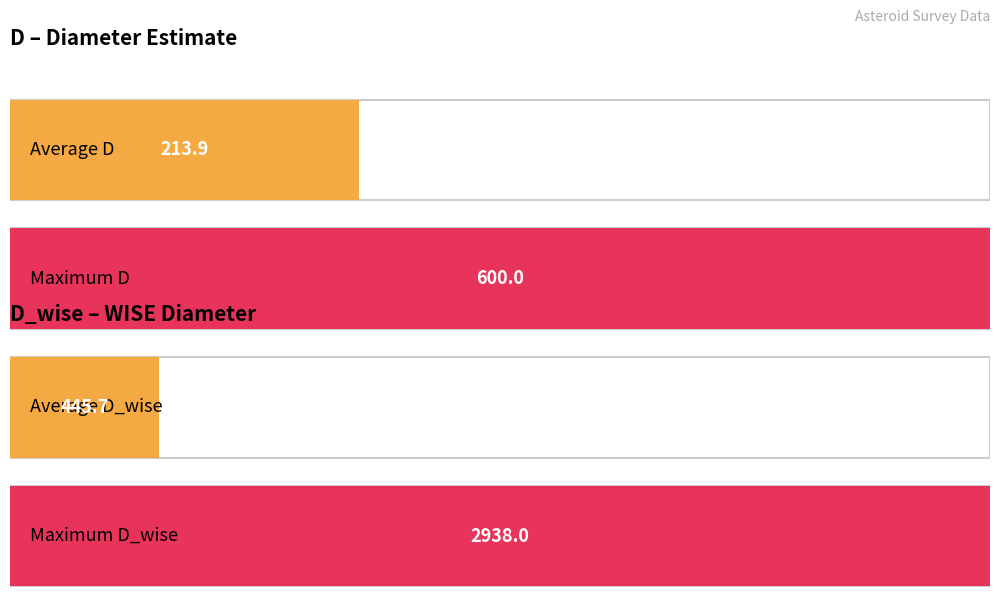

Does the chart contain stacked bars?

No